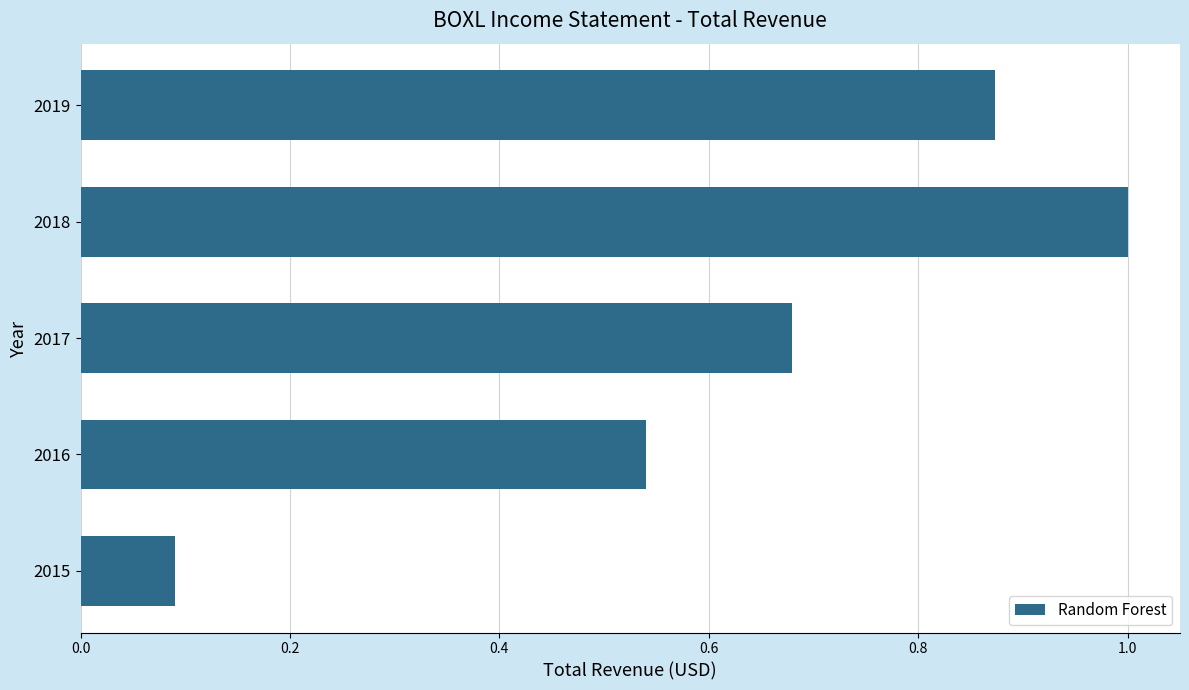

What is the value of the 5th bar from the top?

0.1